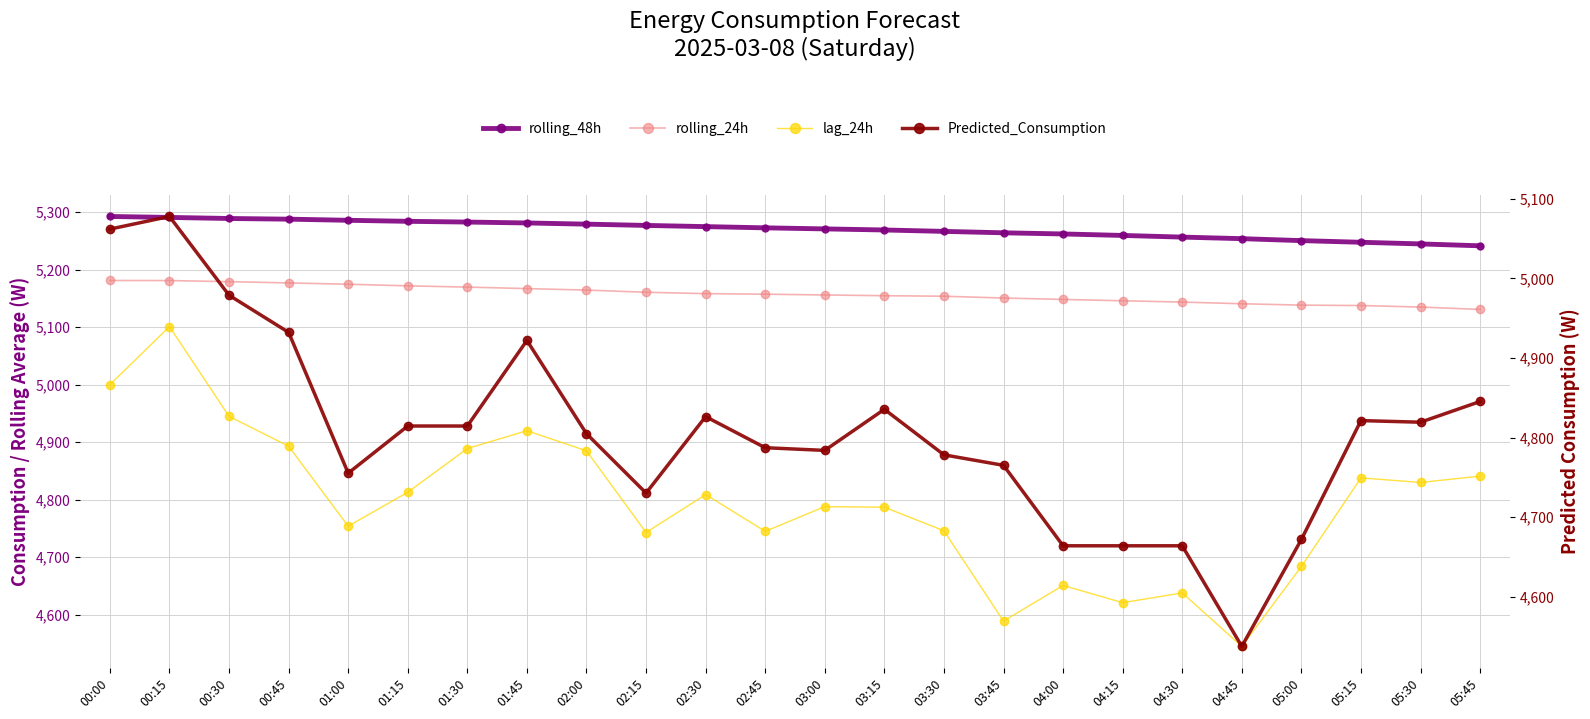

What is the difference between the highest and lowest values at 00:45?

394.7